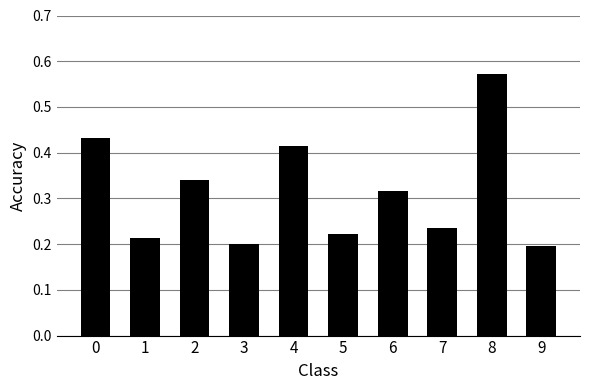

Which category has the highest value across all series?

8